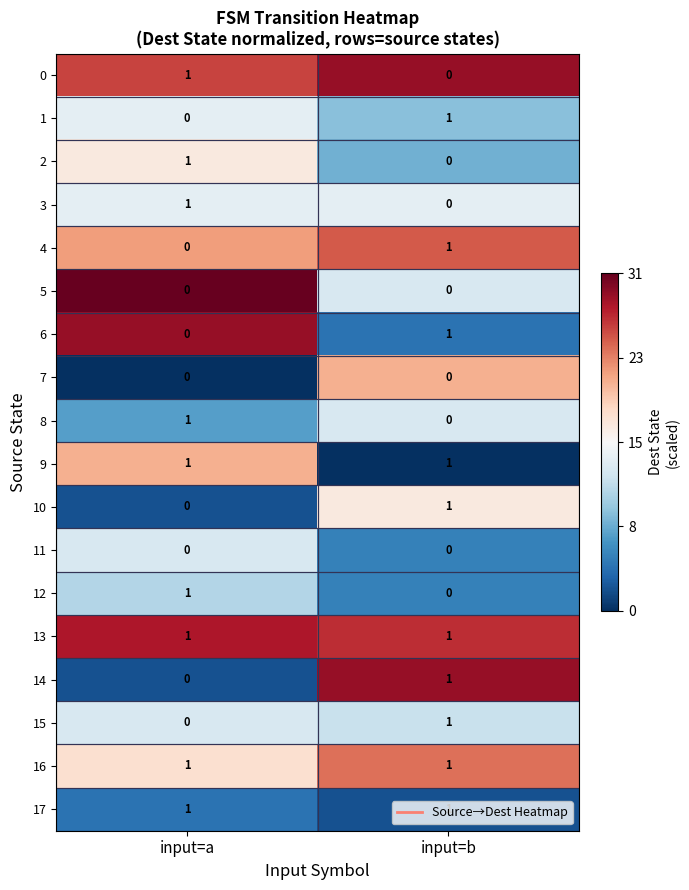

What is the total value across all series at input=b?

10